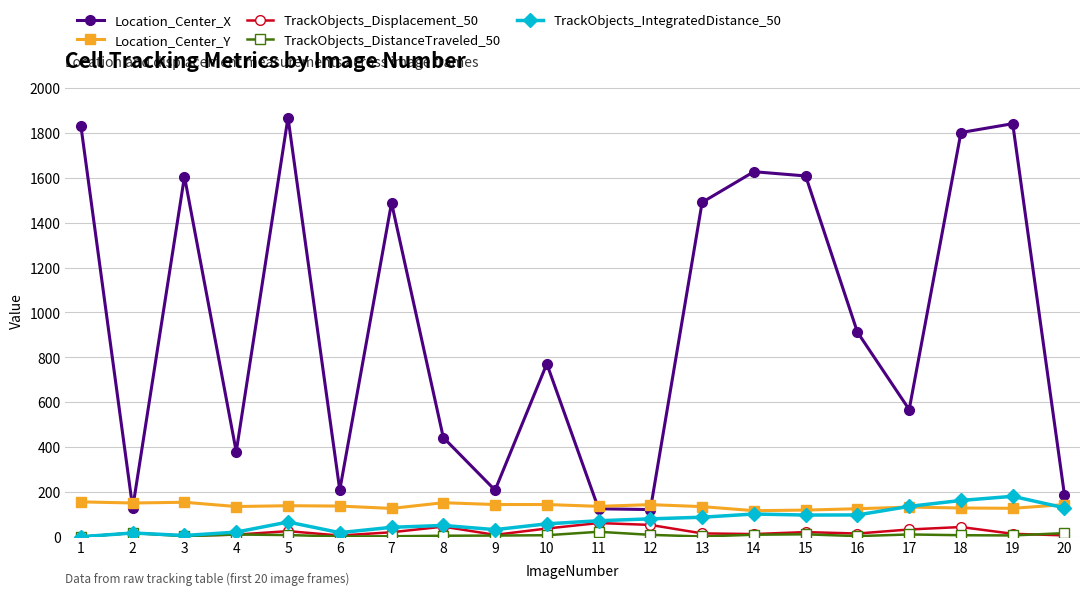

Which series has the largest range (max minus min)?

Location_Center_X